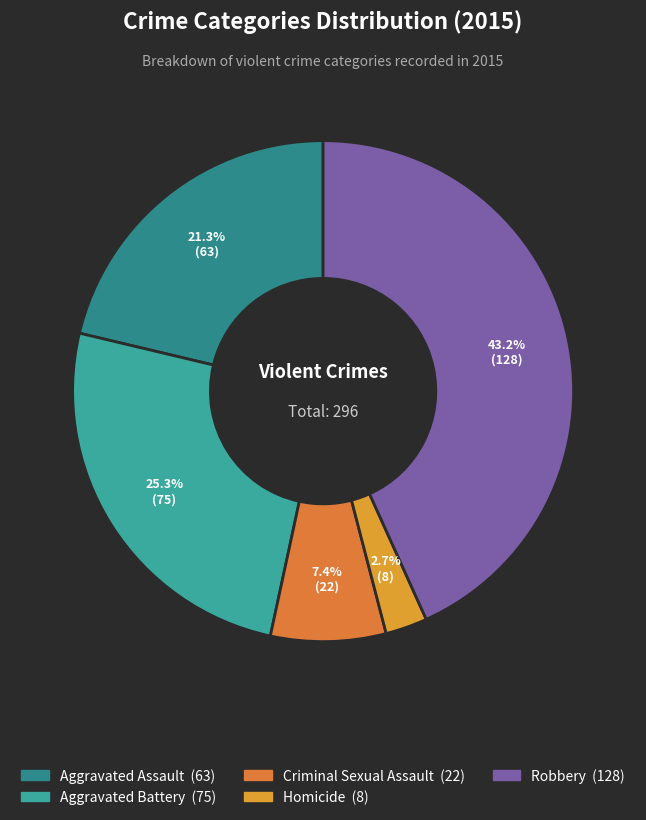

Is it true that Aggravated Assault is 21% of the pie?

True